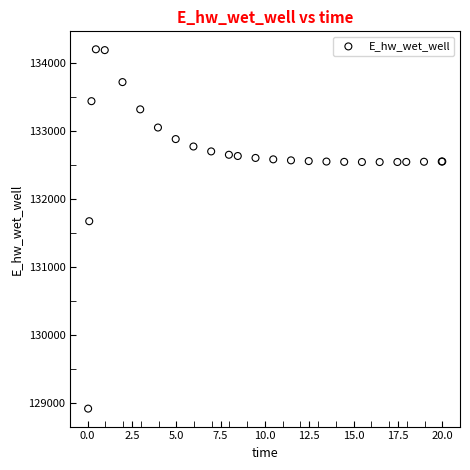

What Y value in the scatter plot is closest to 131559?

131673.4